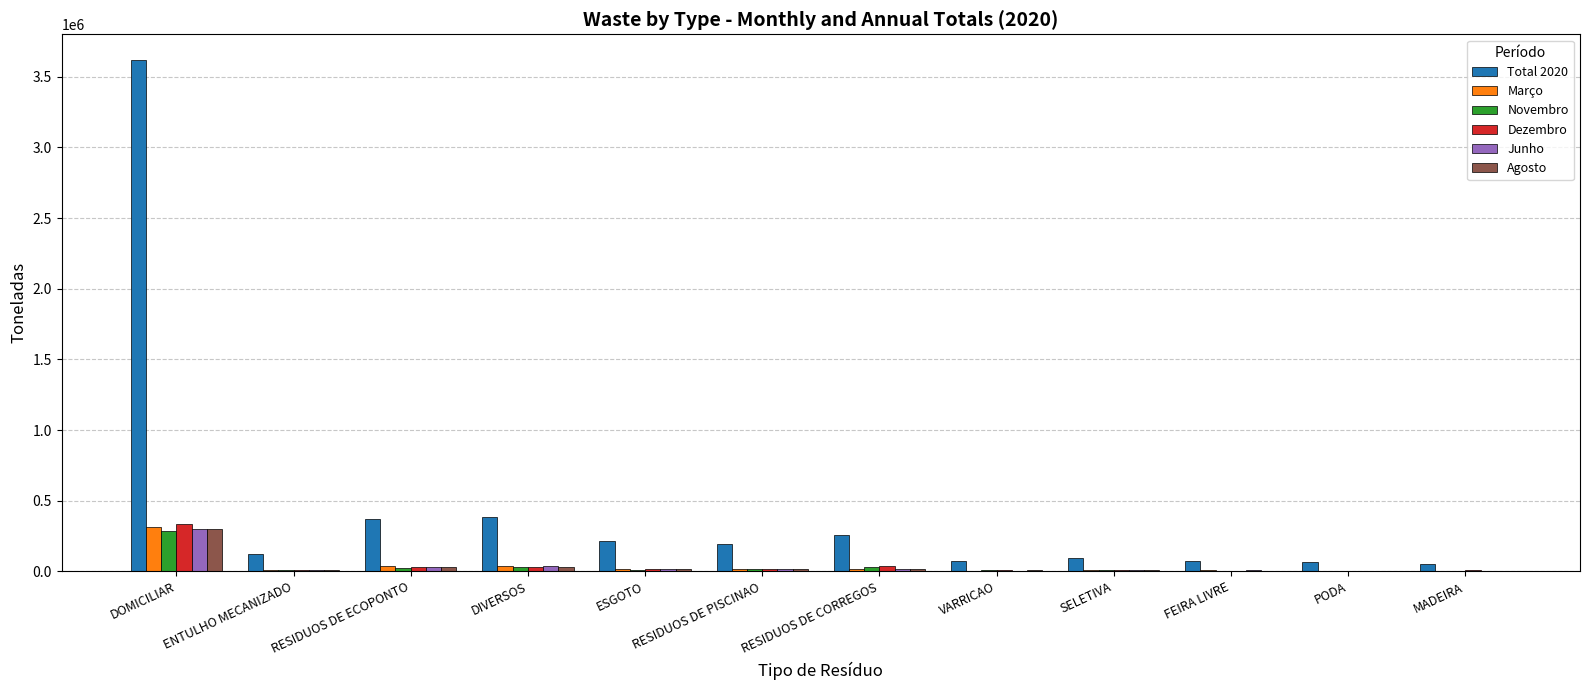

What is the maximum value for Agosto?

297064